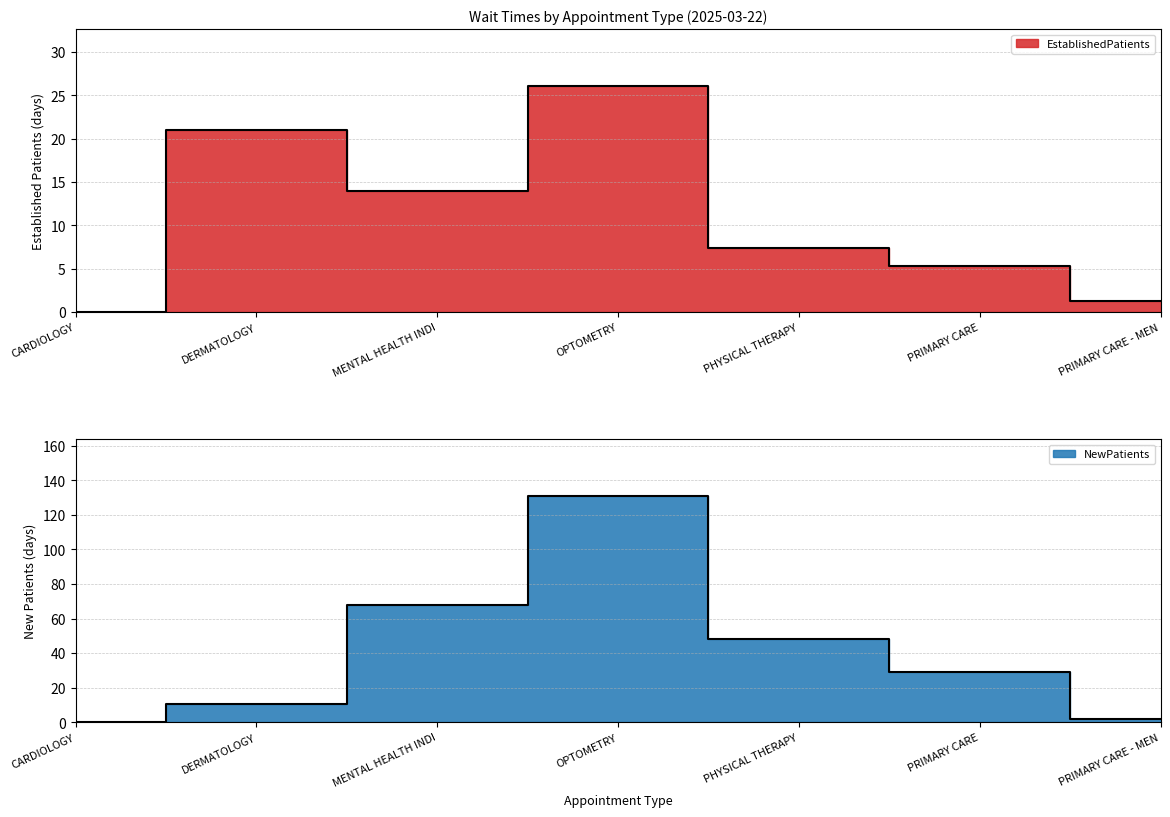

Rank the series by their maximum value, from highest to lowest.

NewPatients, EstablishedPatients